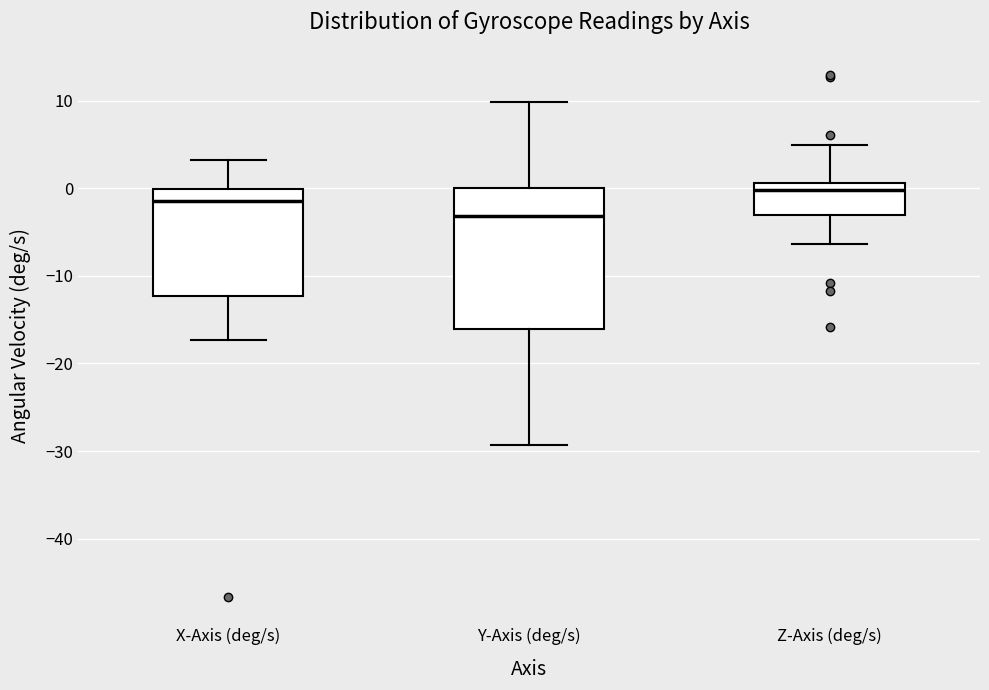

Which box has the highest median line?

Z-Axis (deg/s)